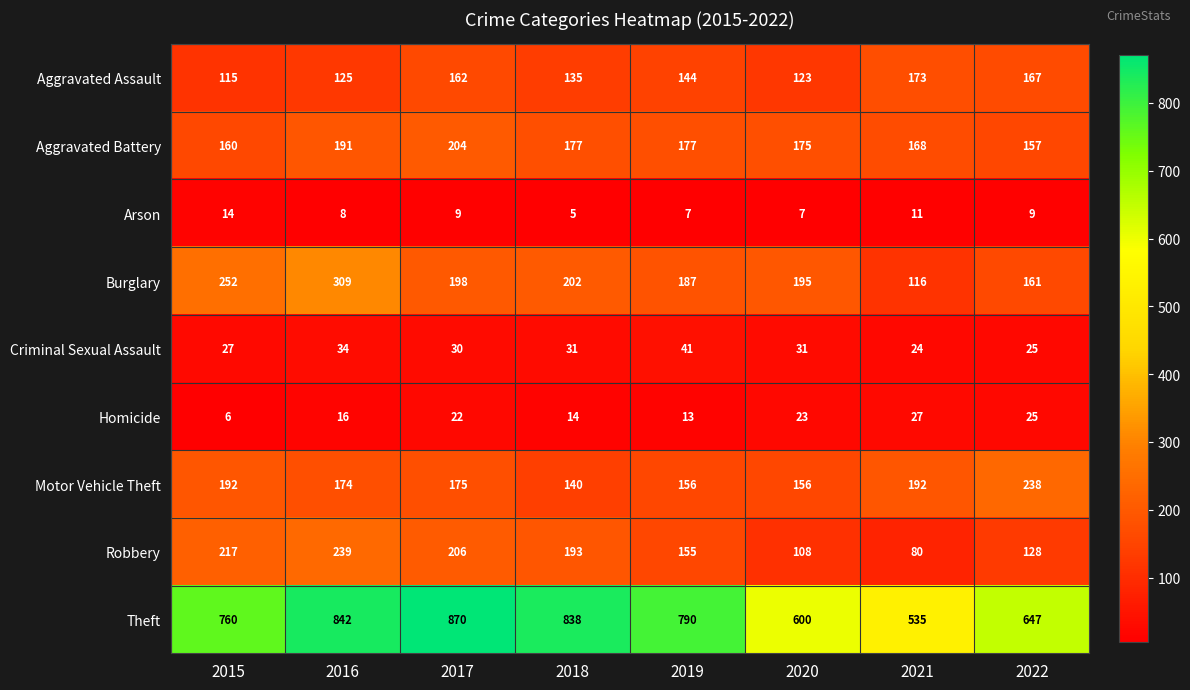

What is the difference between the maximum and minimum values in the Aggravated Assault series?

58